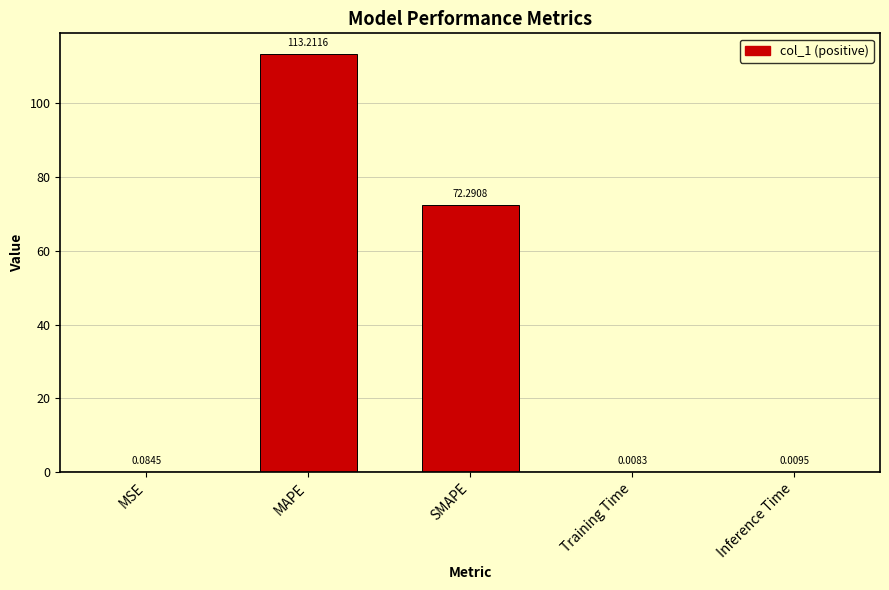

Which has a higher value, SMAPE or MSE?

SMAPE